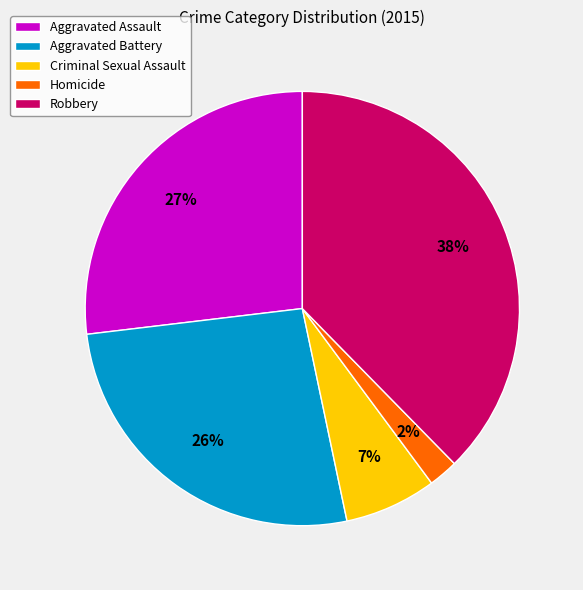

What percentage is the Aggravated Assault slice, to the nearest percent?

27%